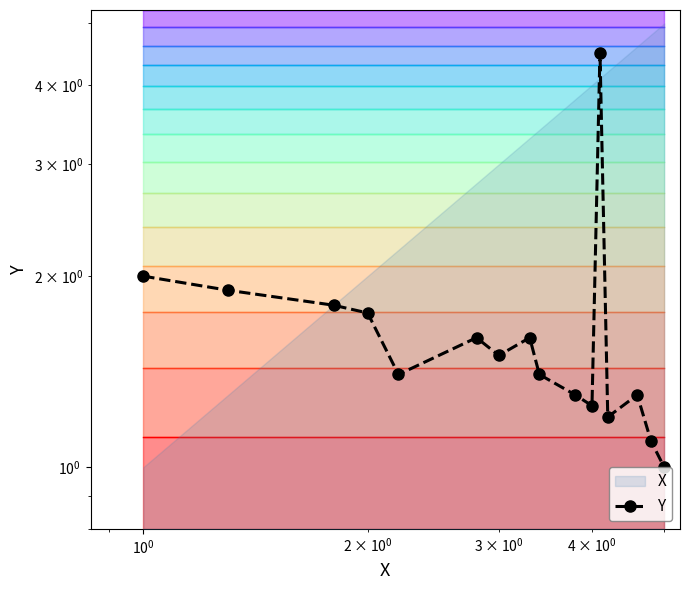

Reading left to right, extract all data points from this chart.

2.0	1.9	1.8	1.8	1.4	1.6	1.5	1.6	1.4	1.3	1.2	4.5	1.2	1.3	1.1	1.0